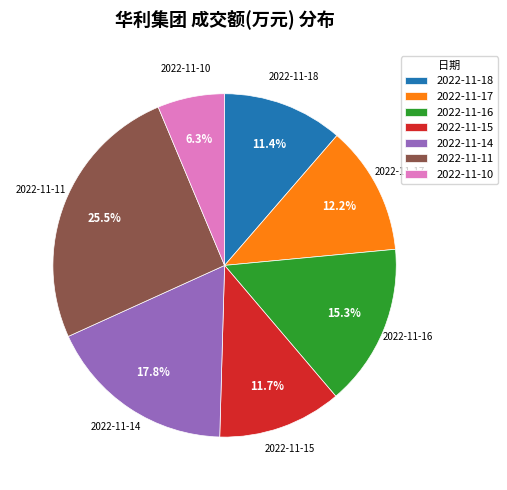

Does 2022-11-11 account for over 50% of the chart?

No